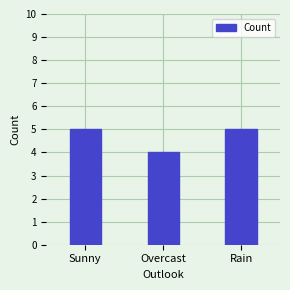

What position from the right is Overcast?

2